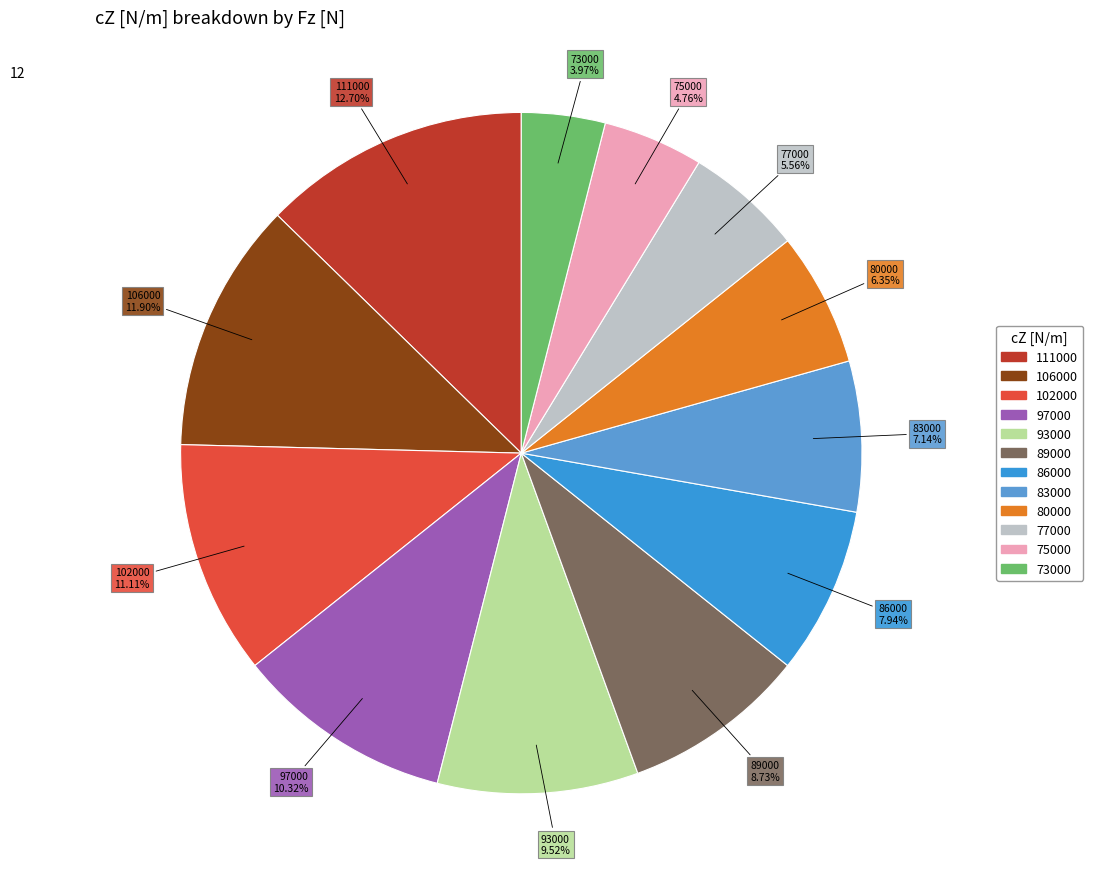

What is the ratio of the value at 97000 to the value at 89000?

1.2